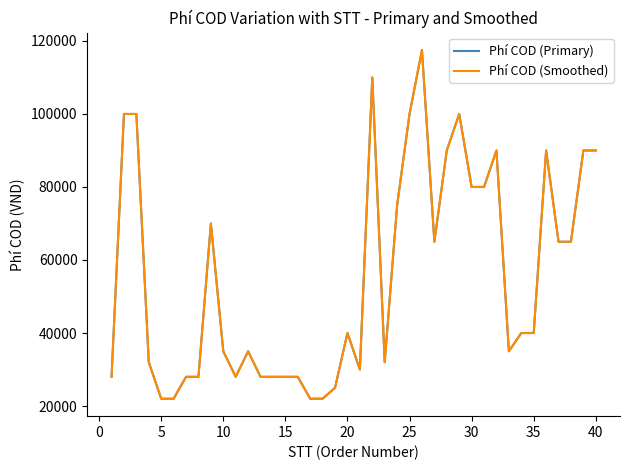

Does the chart display data point markers on the line(s)?

No